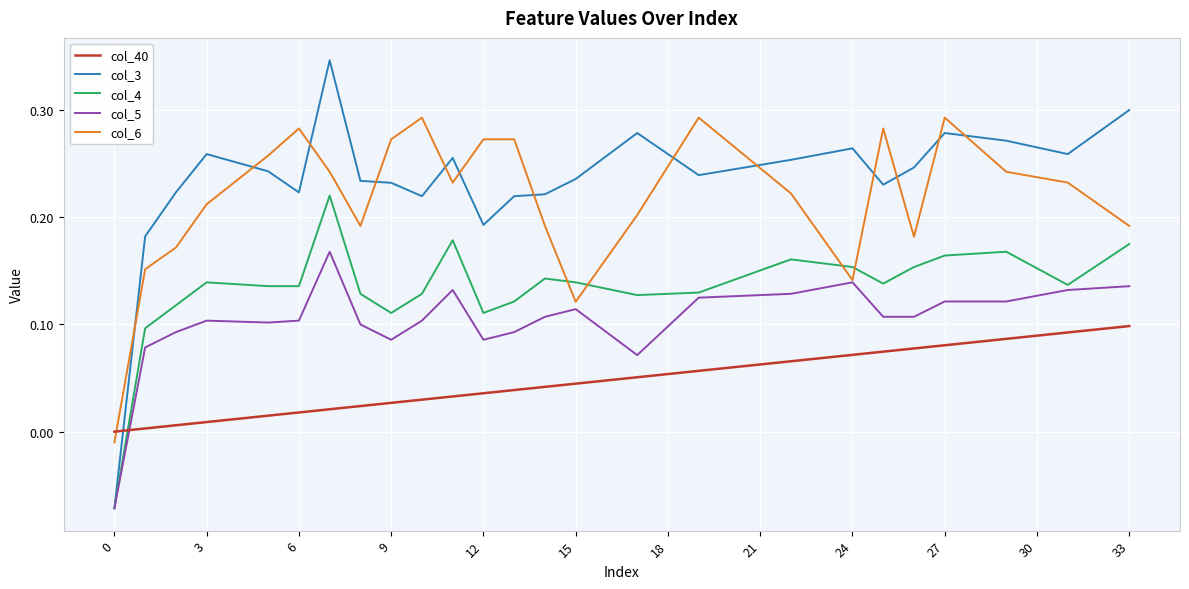

Which series has the largest range (max minus min)?

col_3